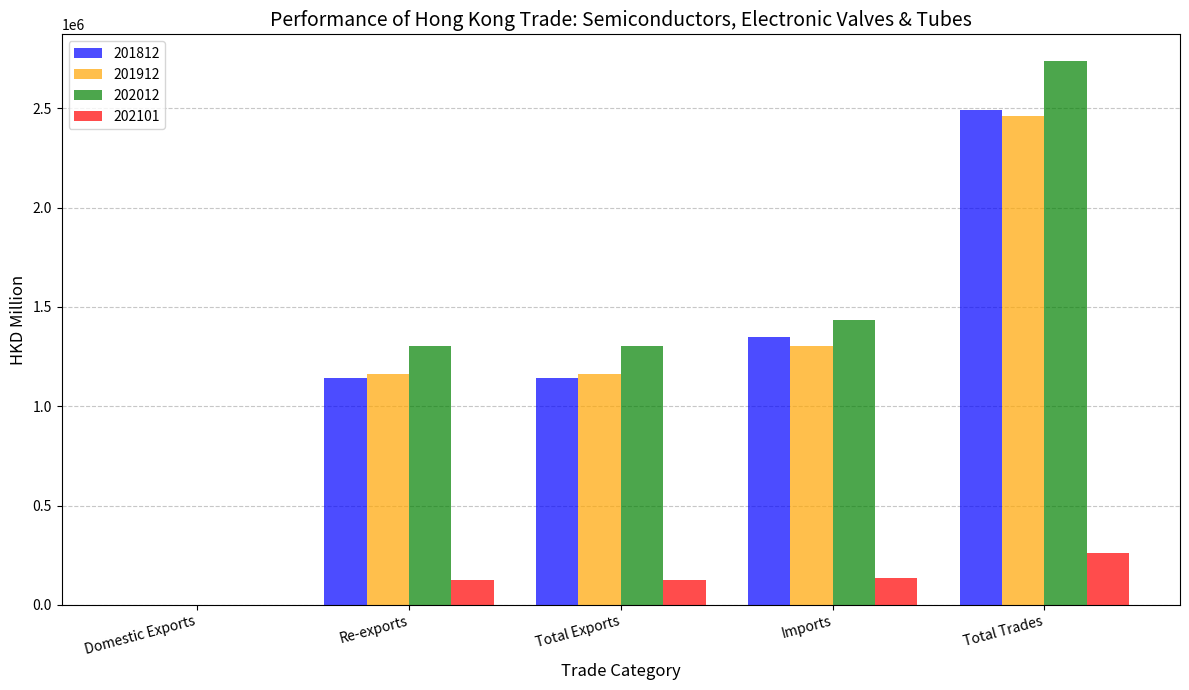

Count the number of data series in this chart.

4